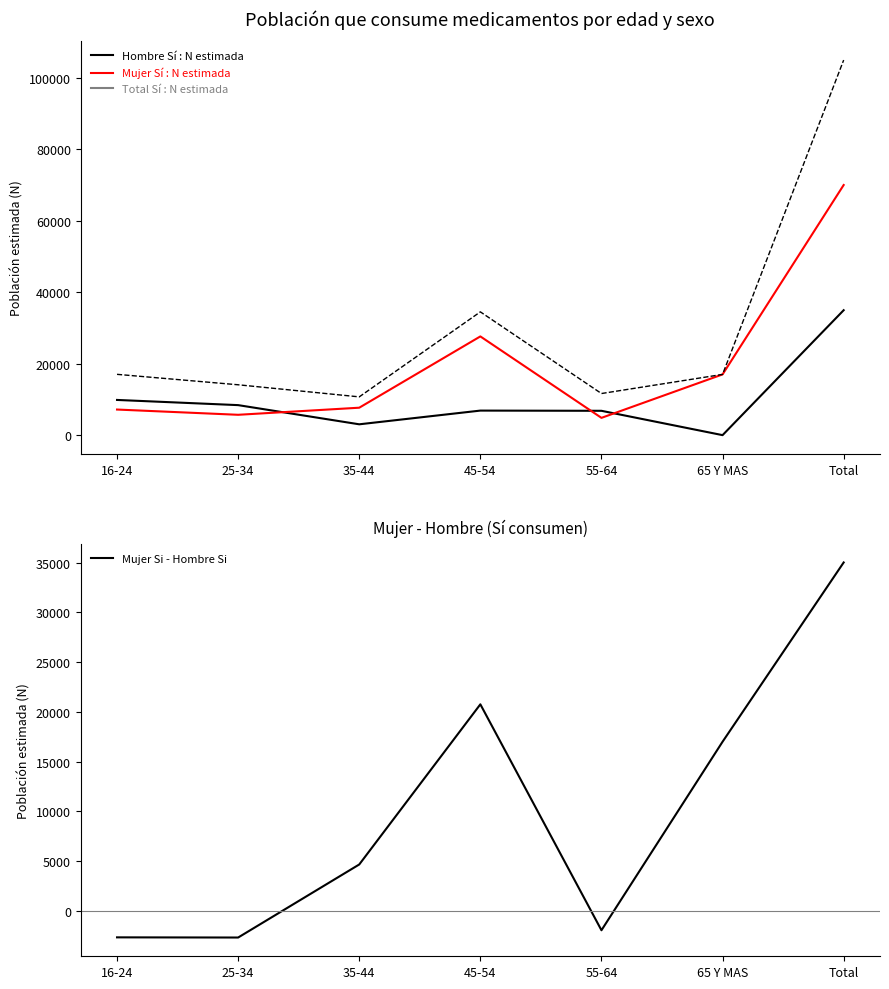

In Mujer Sí : N estimada, how many points are lower than both neighbors (excluding endpoints)?

2